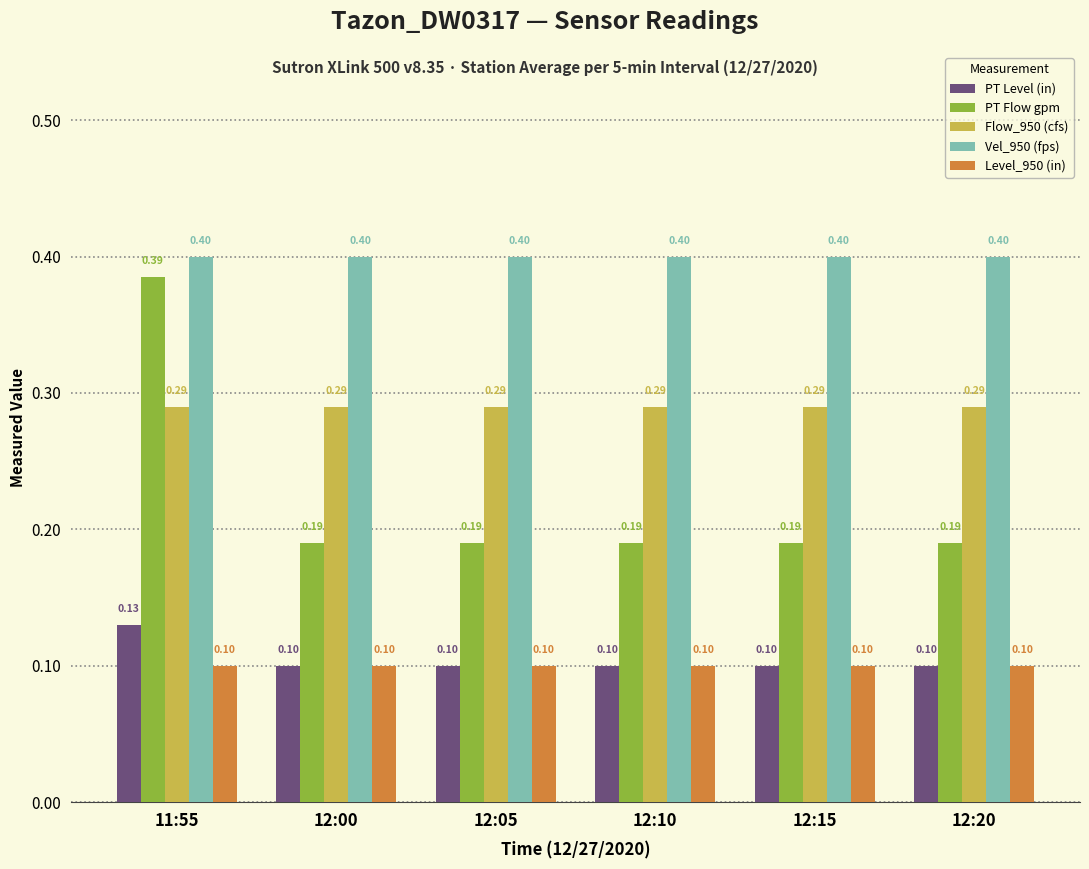

The Flow_950 (cfs) series shows 0.4 at 12:15. True or false?

False